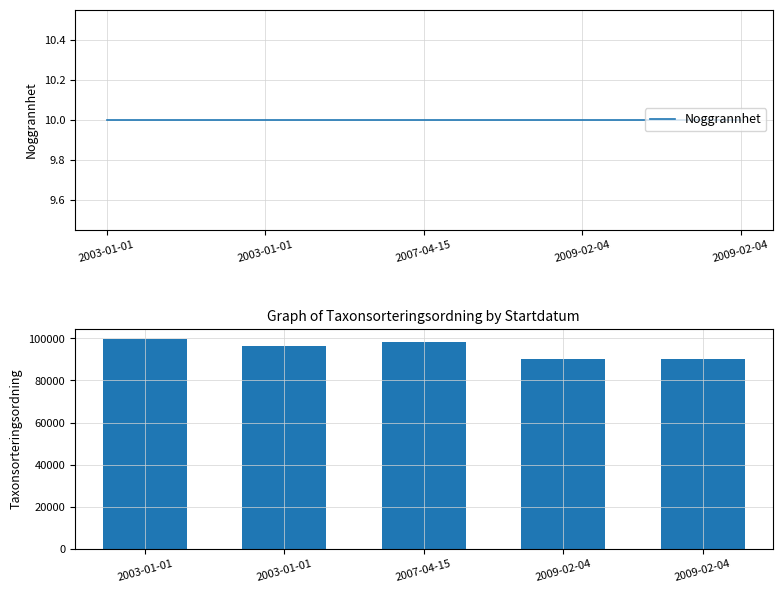

What is the total value across all series at 2009-02-04?

90069